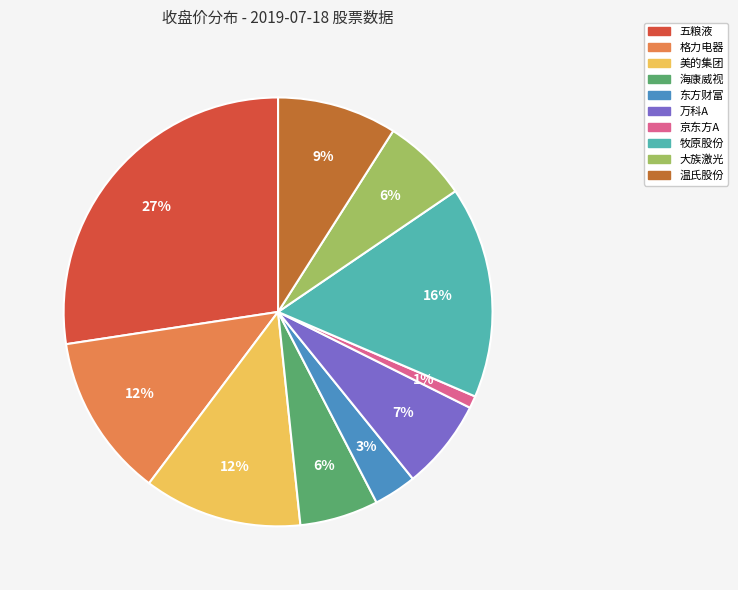

Is there any slice that represents more than half of the pie?

No